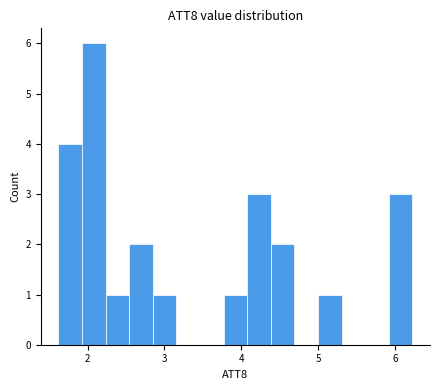

Read against the x-axis, roughly where is the centre of the tallest bar?

2.1